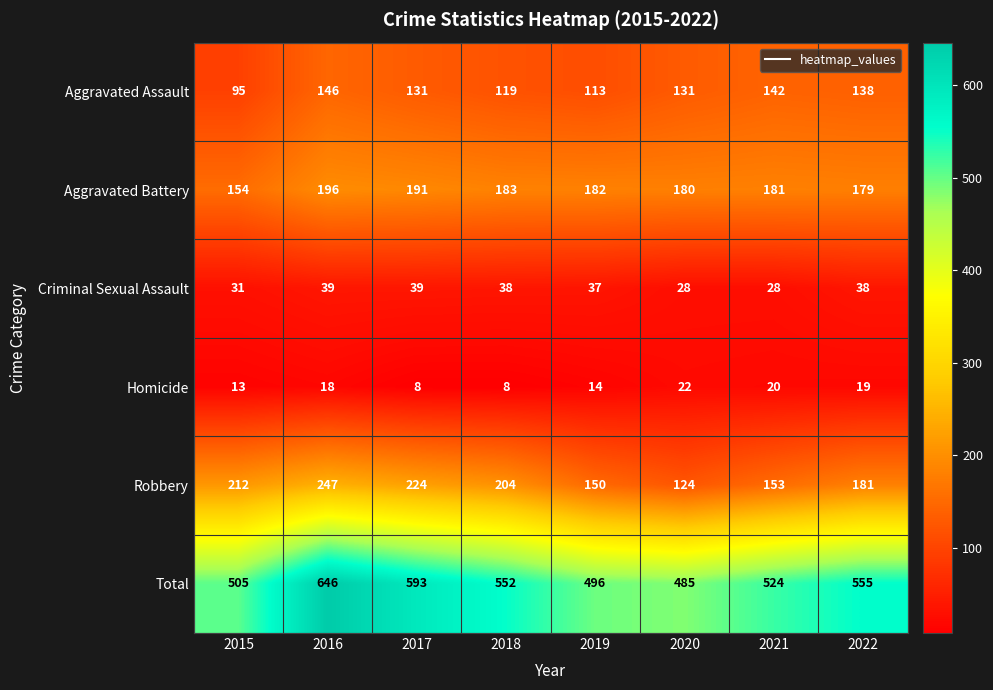

What is the total value across all series at 2021?

1048